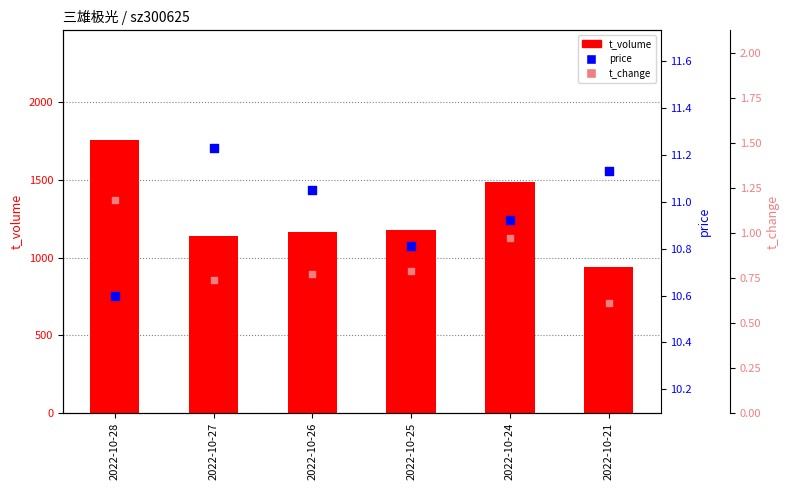

Which series reaches the maximum Y coordinate?

t_volume